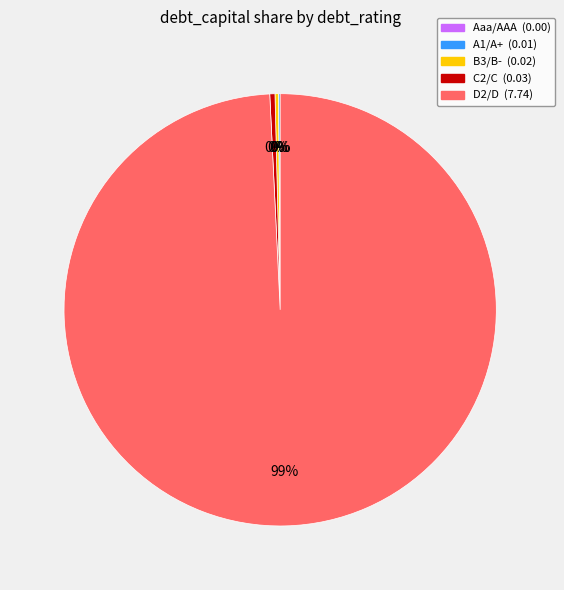

To the nearest percent, what is the average slice percentage?

20%